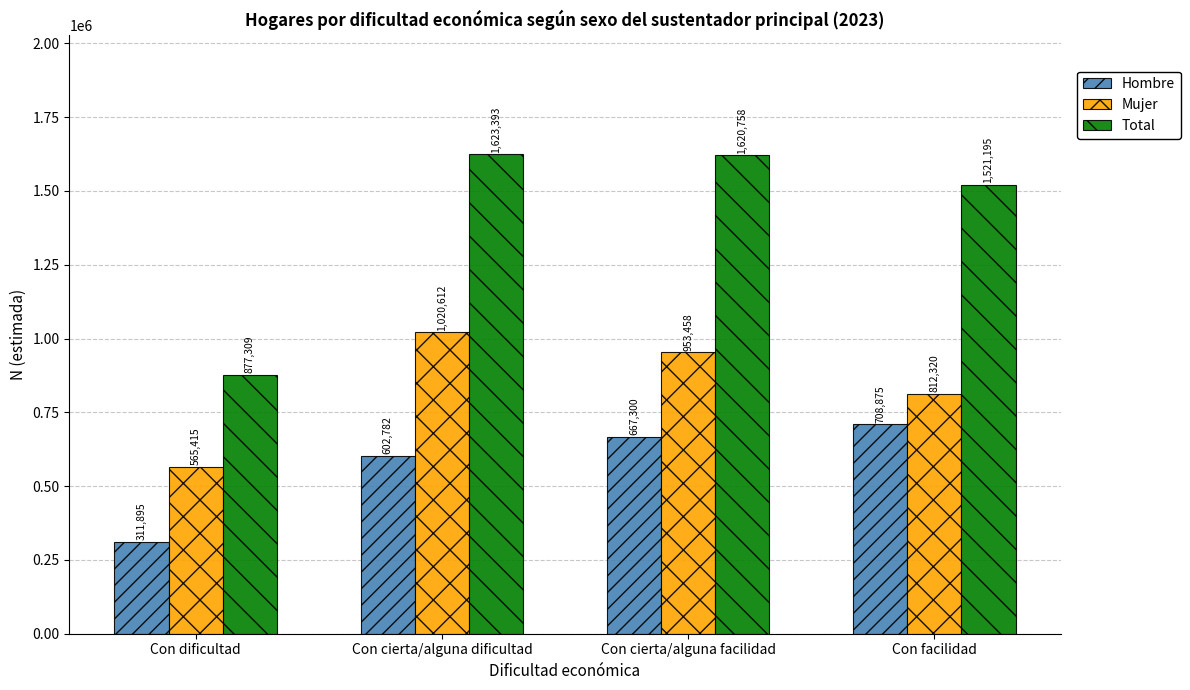

Is the value of Hombre at Con cierta/alguna facilidad greater than the value of Mujer at Con facilidad?

No